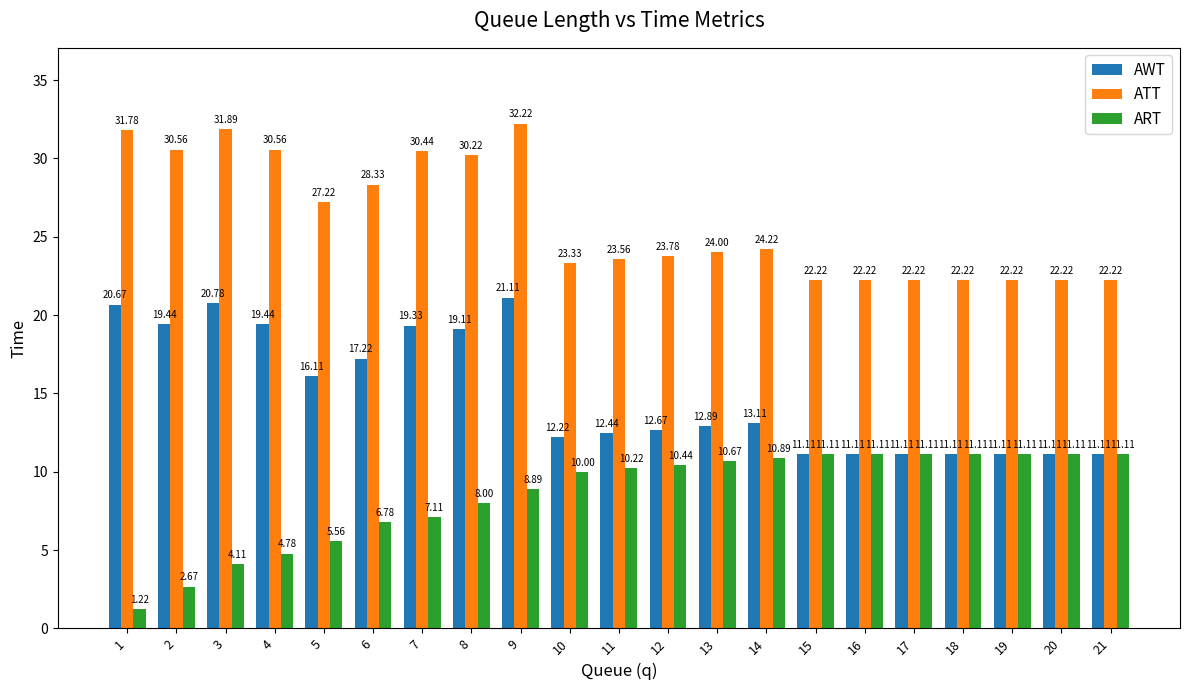

Which series has the largest total across all categories?

ATT